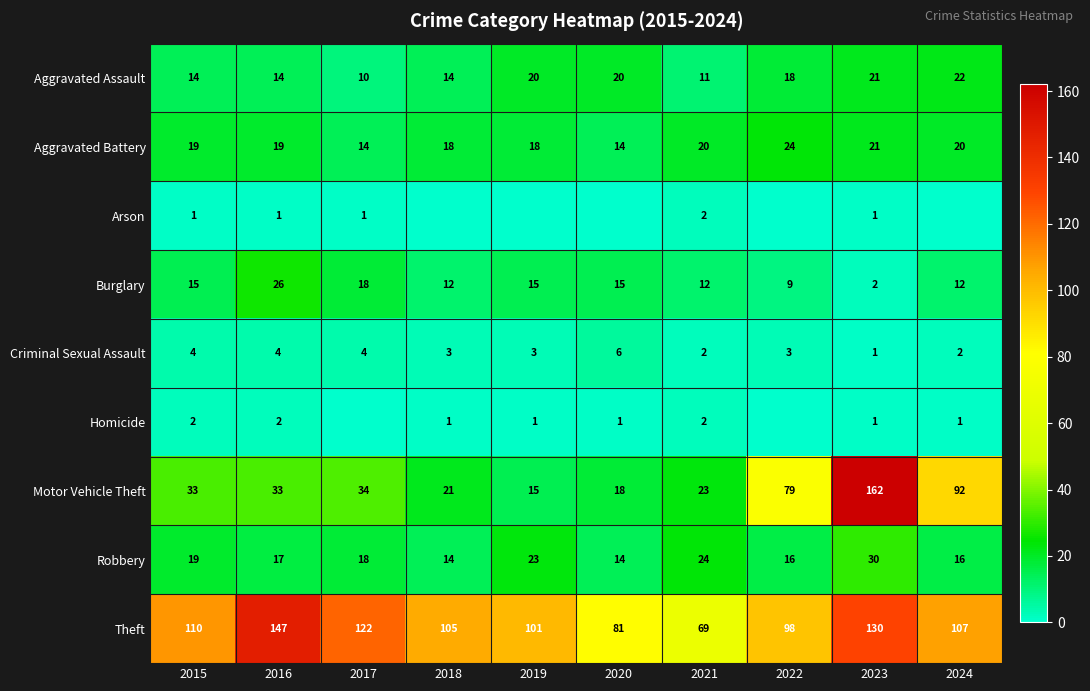

Read the Criminal Sexual Assault value at 2017.

4